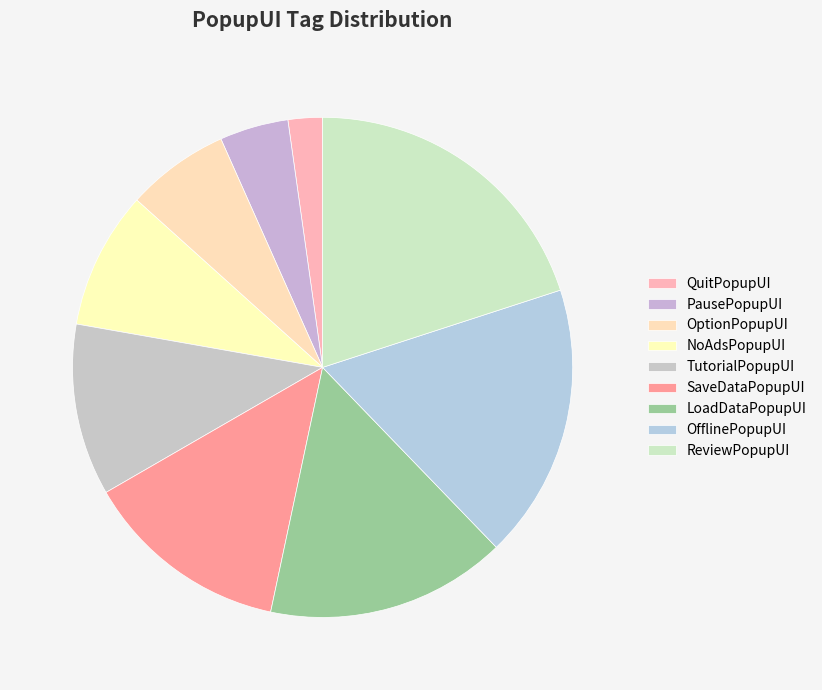

To the nearest percent, what is the average slice percentage?

11%